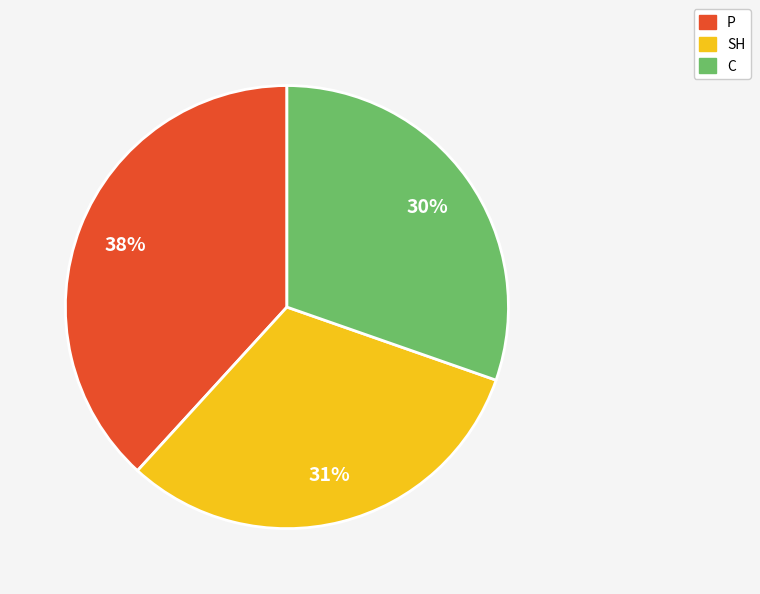

Count the number of slices in the pie.

3